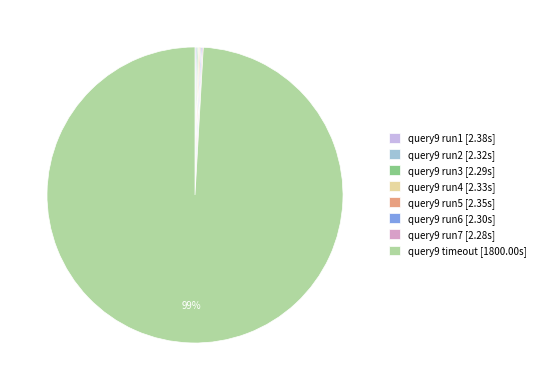

Which category has the biggest portion of the pie?

query9 timeout [1800.00s]